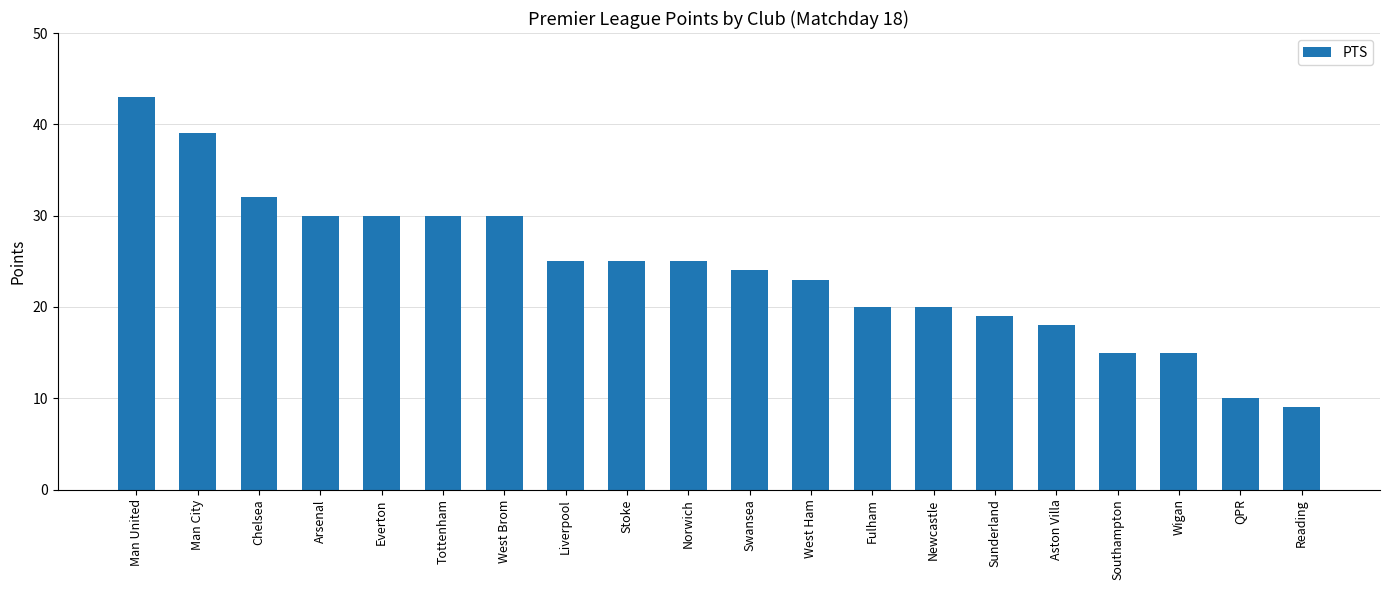

Which category has the lowest value across all series?

Reading